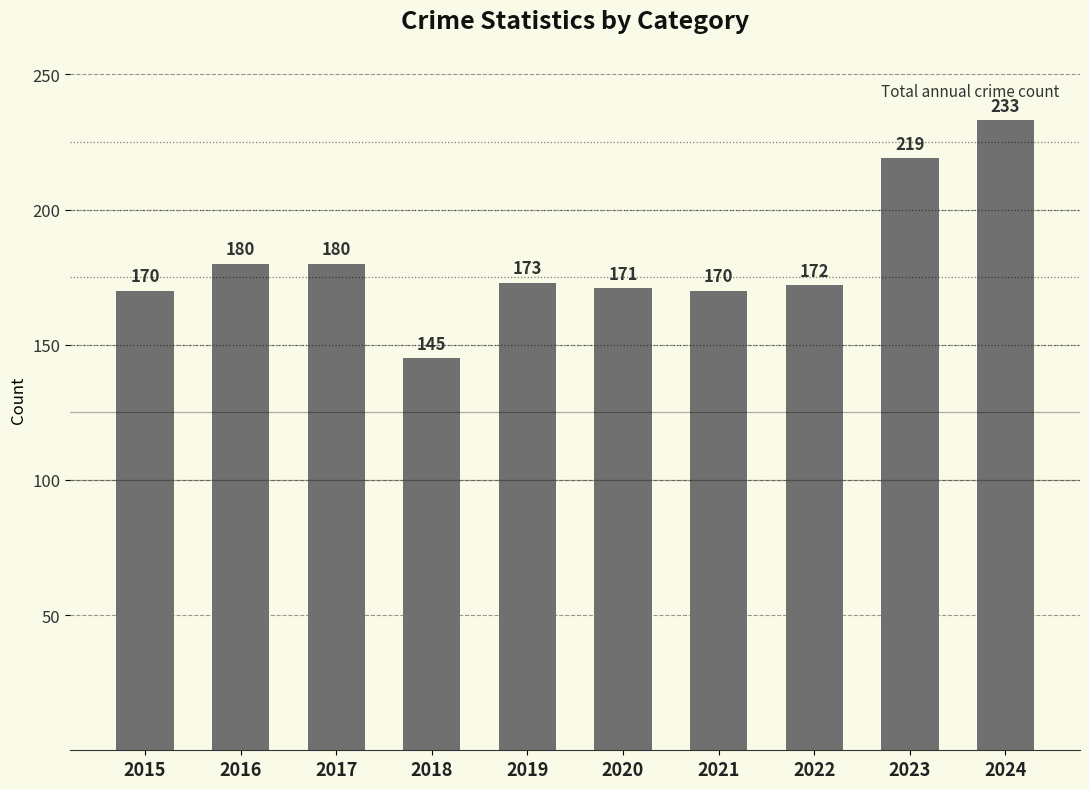

Does the chart contain stacked bars?

No